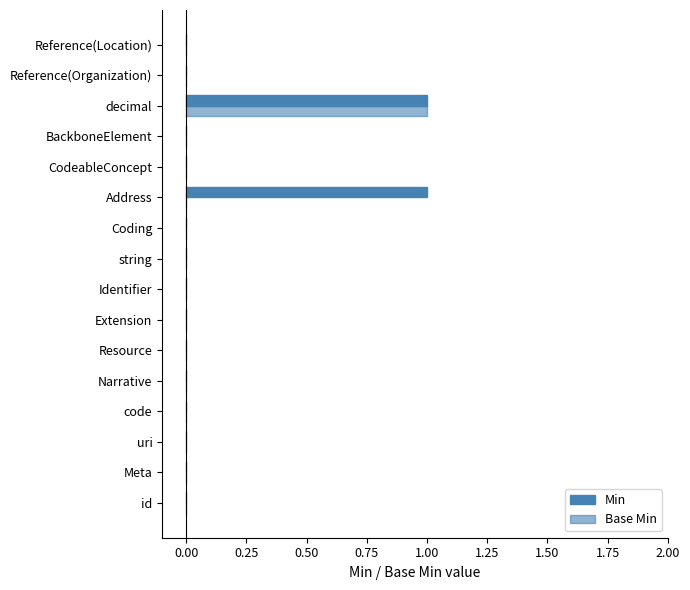

Does the chart contain stacked bars?

No